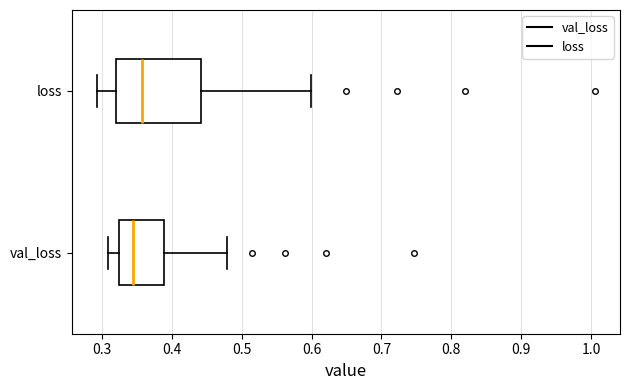

Which box's median line is the furthest to the right?

loss